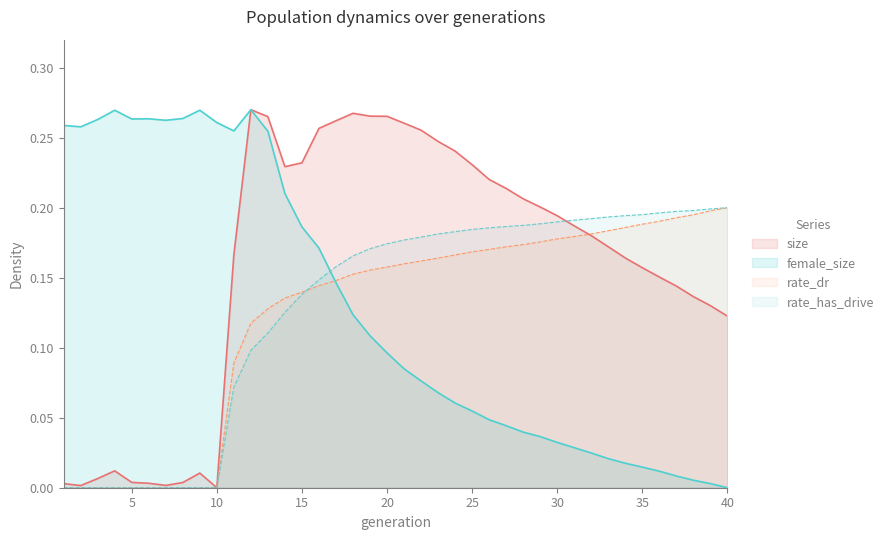

Which label corresponds to the largest value in the chart?

12